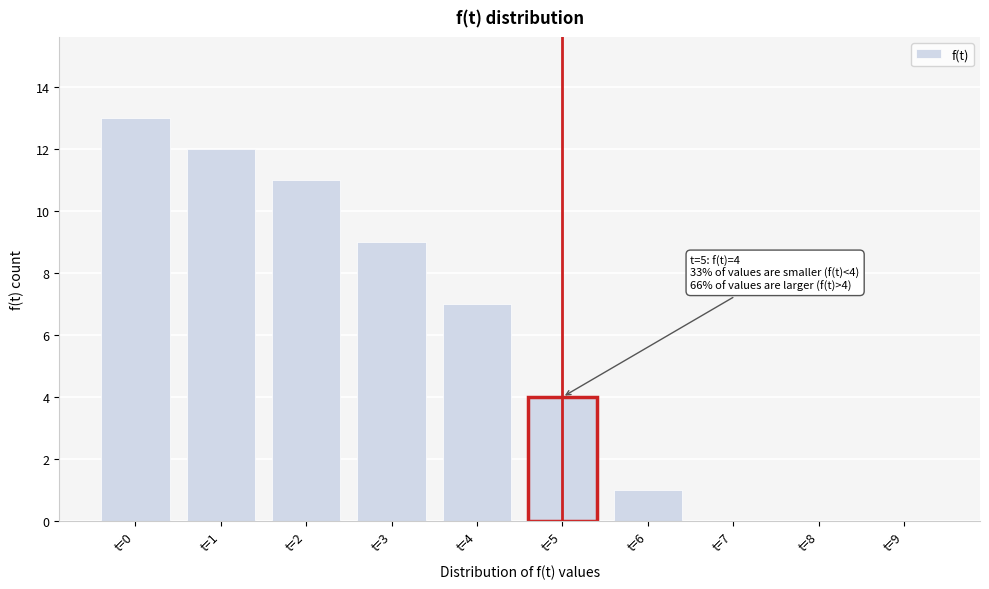

Reading left to right, transcribe all the data shown in this chart.

t=0=13	t=1=12	t=2=11	t=3=9	t=4=7	t=5=4	t=6=1	t=7=0	t=8=0	t=9=0